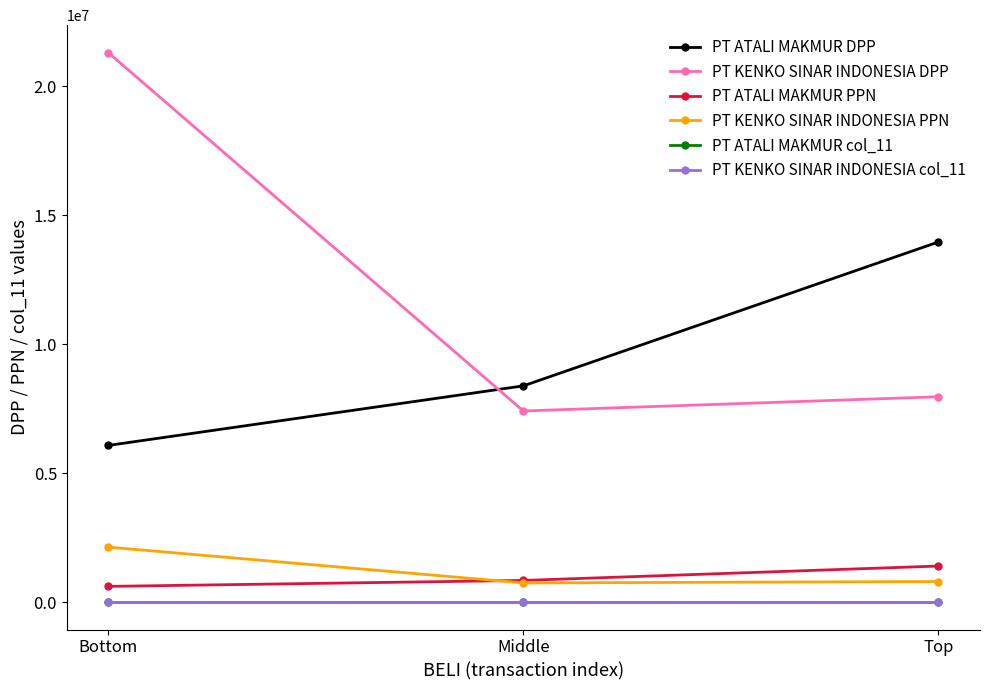

List the labels in order of PT ATALI MAKMUR DPP value, largest first.

Top, Middle, Bottom